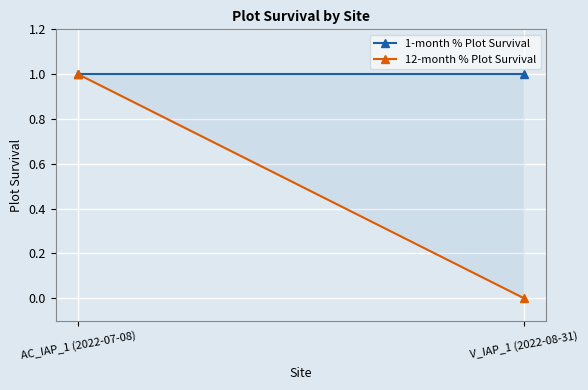

Rank the series by their average value, from highest to lowest.

1-month % Plot Survival, 12-month % Plot Survival